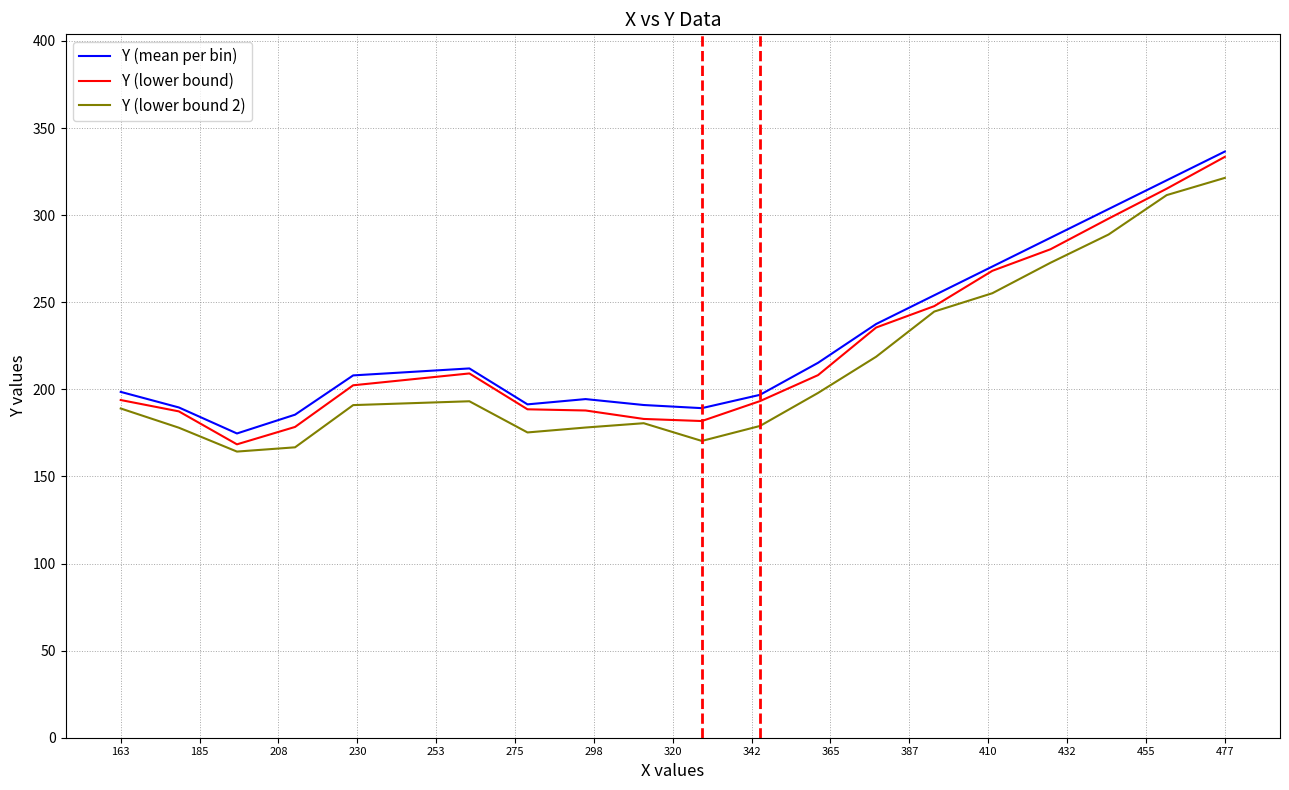

What is the label of the 3rd point from the left?

208